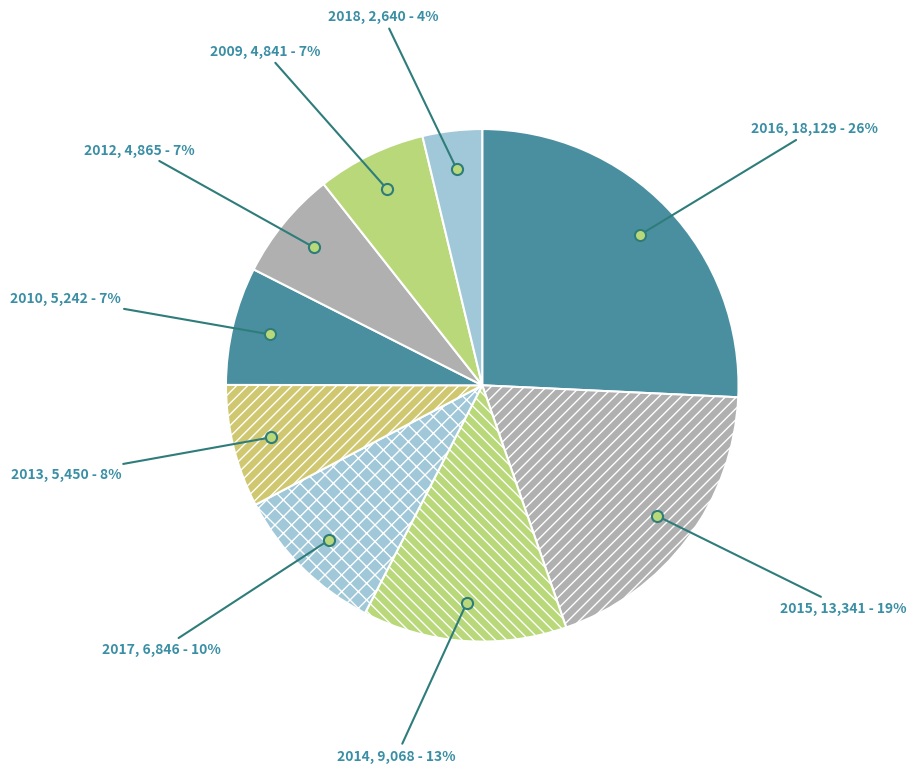

Which category has the biggest portion of the pie?

2016